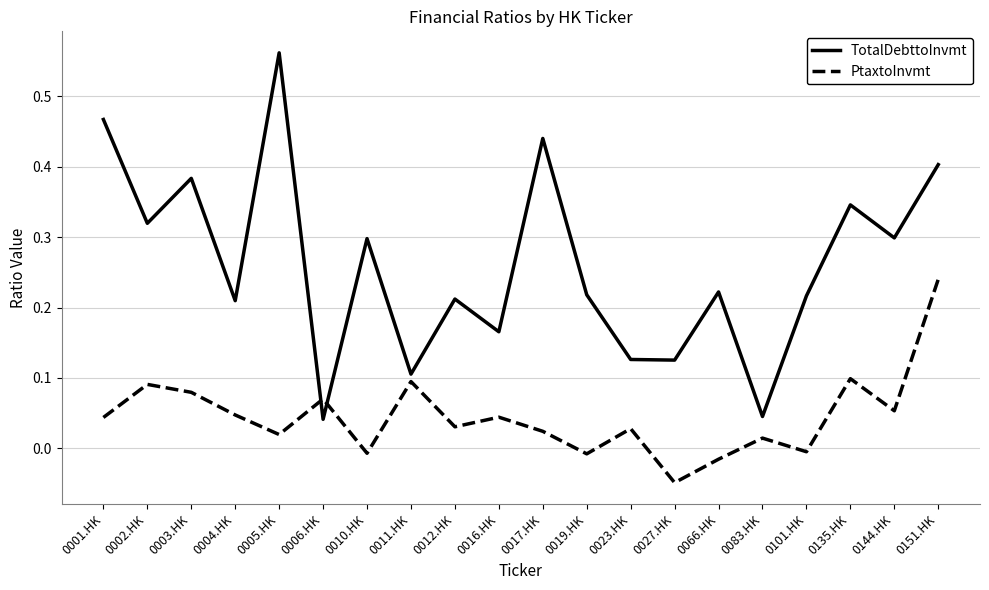

Which series has the largest range (max minus min)?

TotalDebttoInvmt